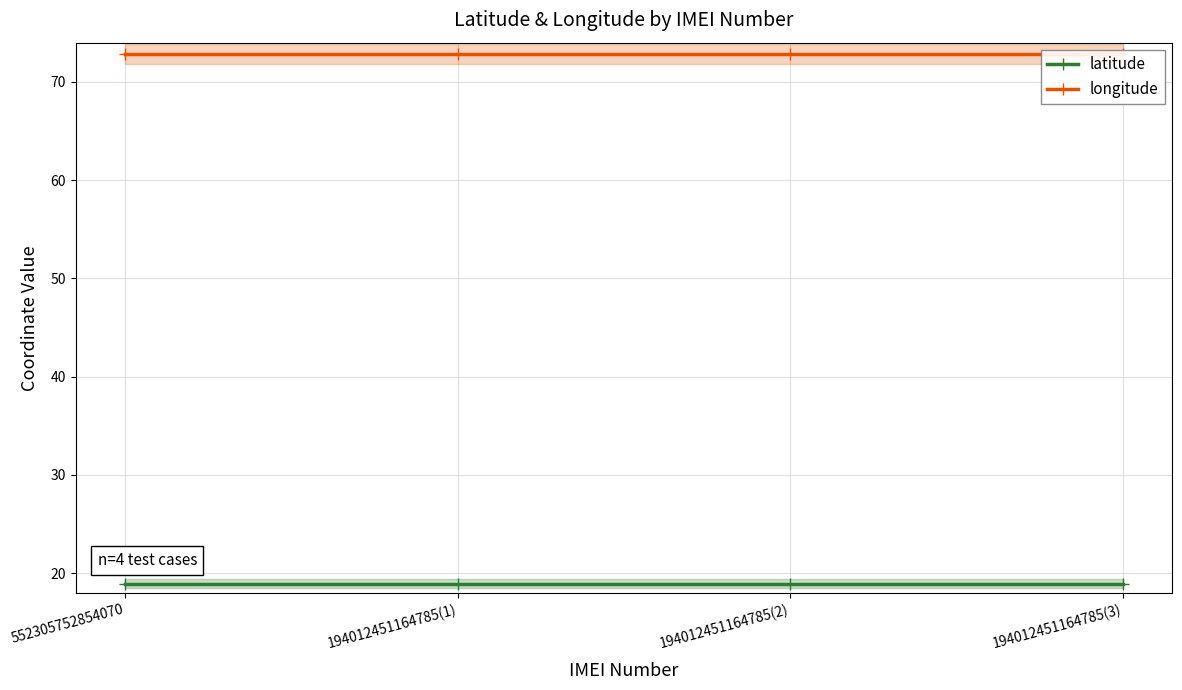

At which label does latitude reach its minimum?

552305752854070